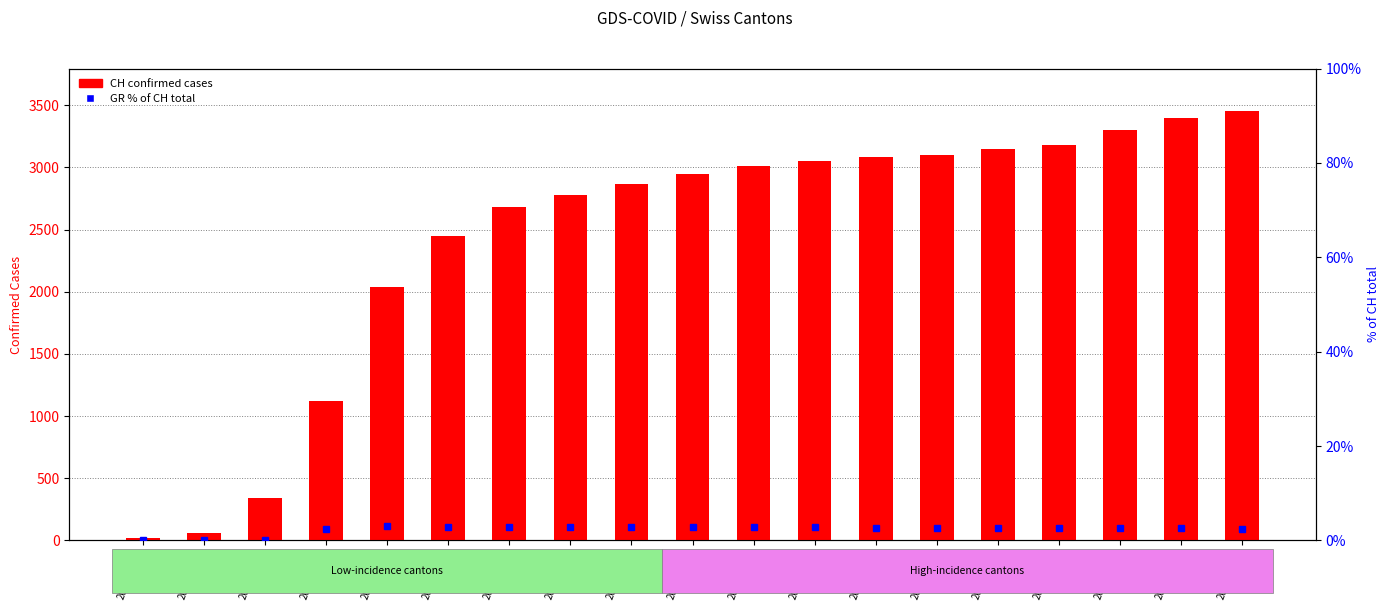

Which label corresponds to the smallest value in the chart?

2020-03-01